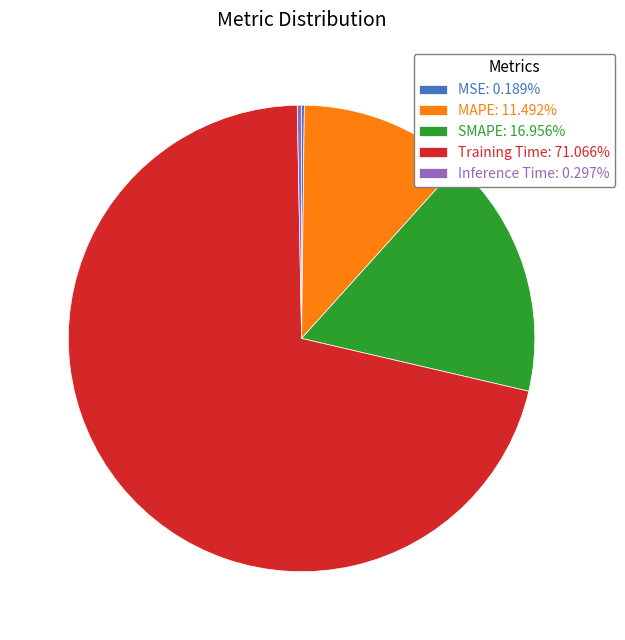

Combined, do MAPE: 11.492% and Training Time: 71.066% account for over 50%?

Yes